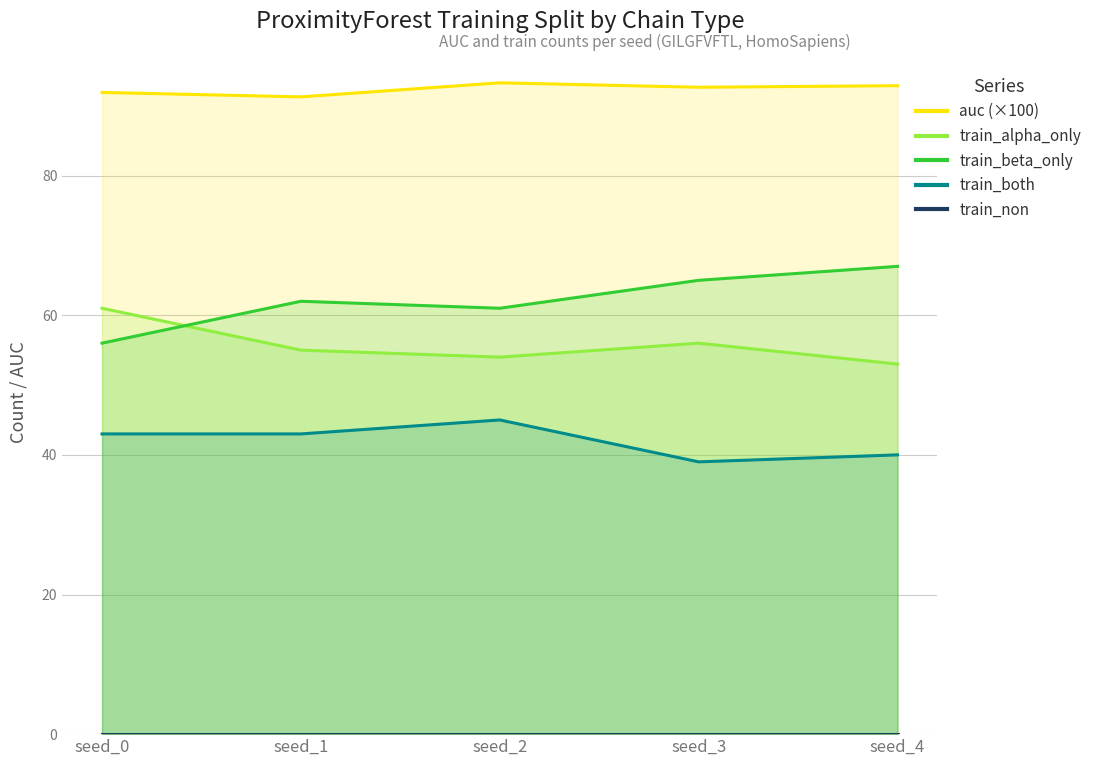

Reading left to right, what are all the values shown in this chart?

auc (×100): seed_0=91.9	seed_1=91.3	seed_2=93.3	seed_3=92.7	seed_4=92.9
train_alpha_only: seed_0=61.0	seed_1=55.0	seed_2=54.0	seed_3=56.0	seed_4=53.0
train_beta_only: seed_0=56.0	seed_1=62.0	seed_2=61.0	seed_3=65.0	seed_4=67.0
train_both: seed_0=43.0	seed_1=43.0	seed_2=45.0	seed_3=39.0	seed_4=40.0
train_non: seed_0=0.0	seed_1=0.0	seed_2=0.0	seed_3=0.0	seed_4=0.0